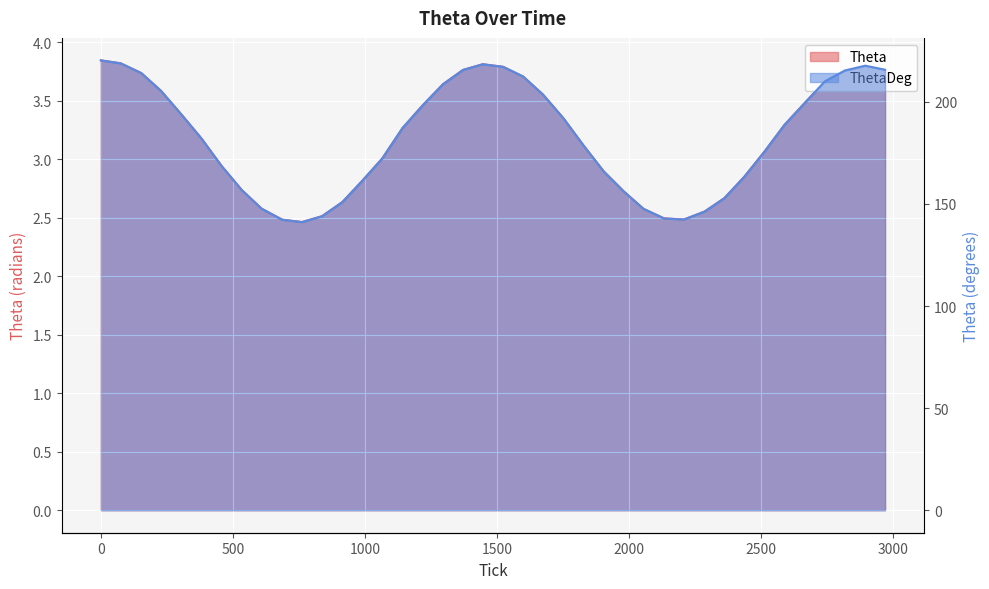

The value of ThetaDeg at 2287 is 221.1. True or false?

False